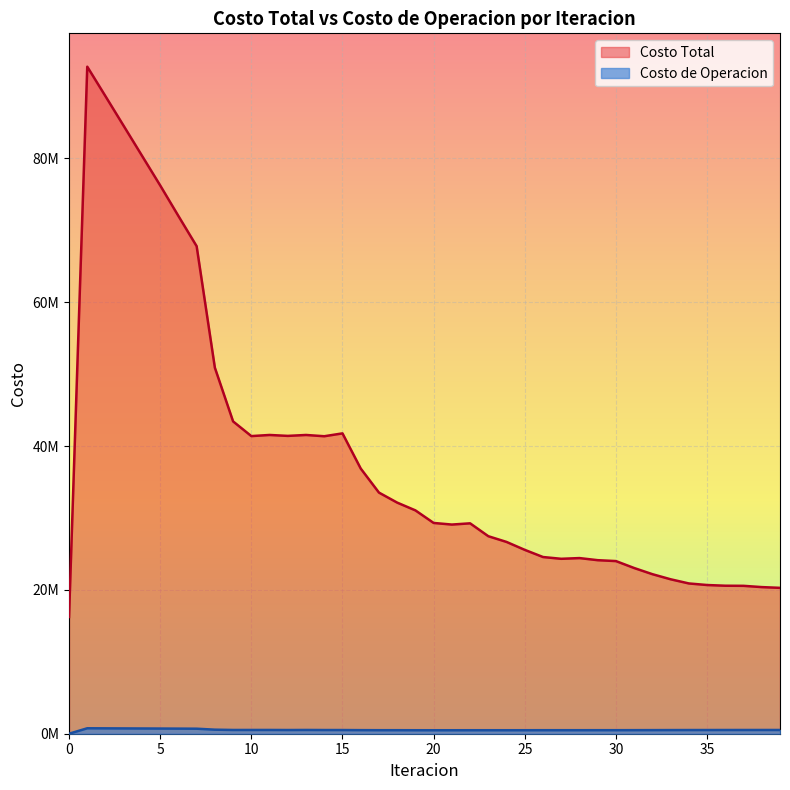

What is the total value across all series at 10?

41903223.4